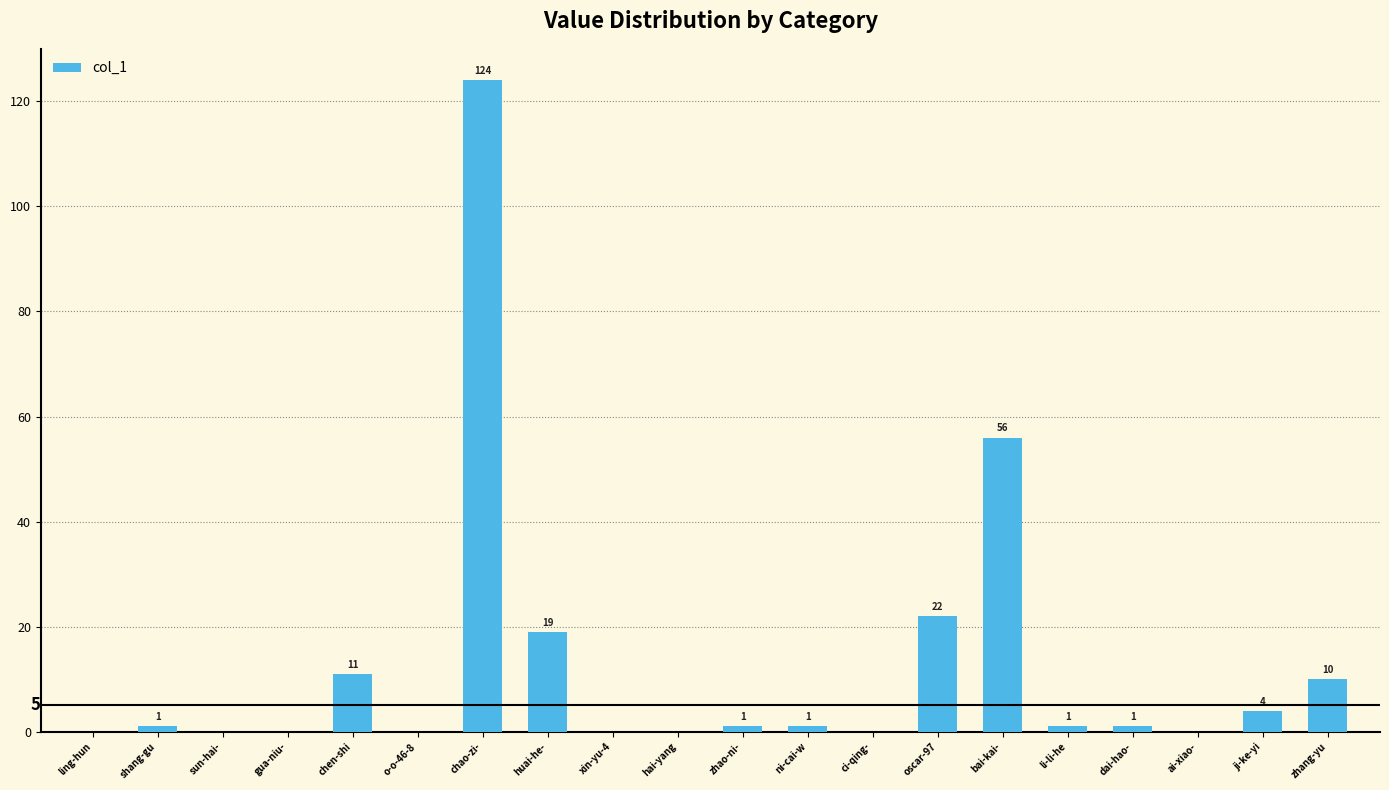

True or false: the data shows 205 at chao-zi-.

False